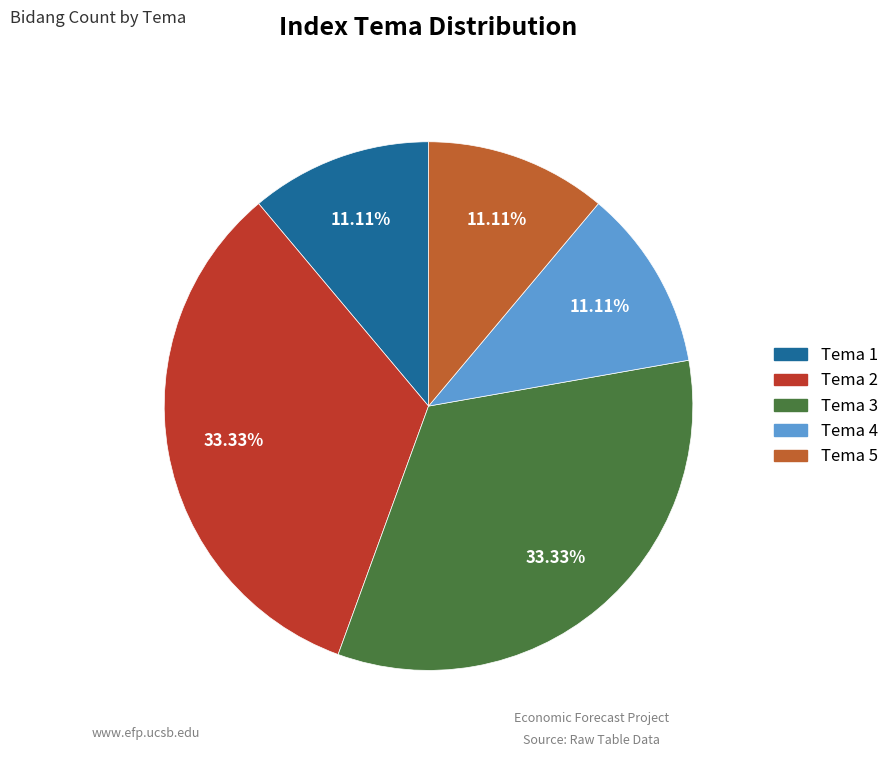

Between Tema 3 and Tema 4, which is larger?

Tema 3